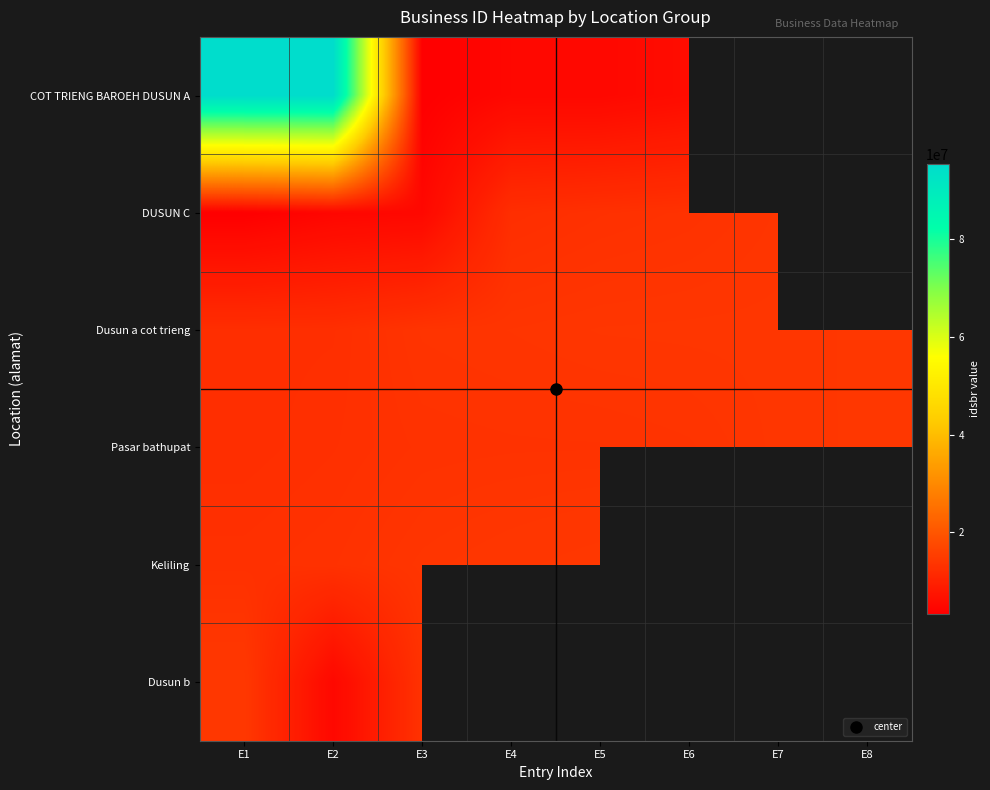

What is the minimum value for Keliling?

12803675.0